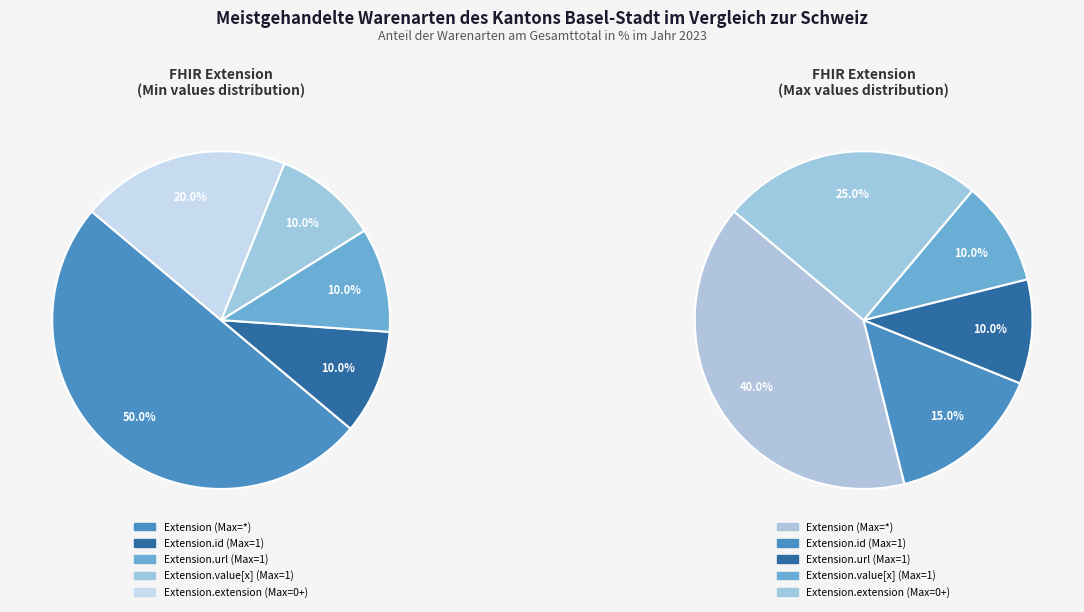

Does any single category account for the majority?

No